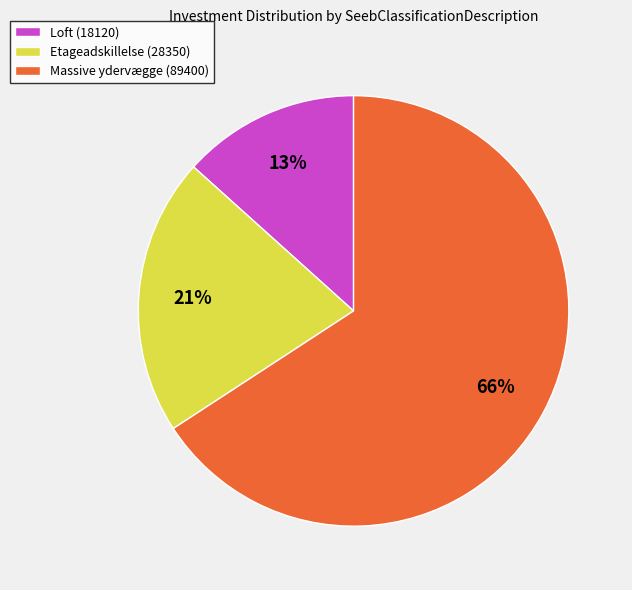

What percentage is the Etageadskillelse (28350) slice, to the nearest percent?

21%